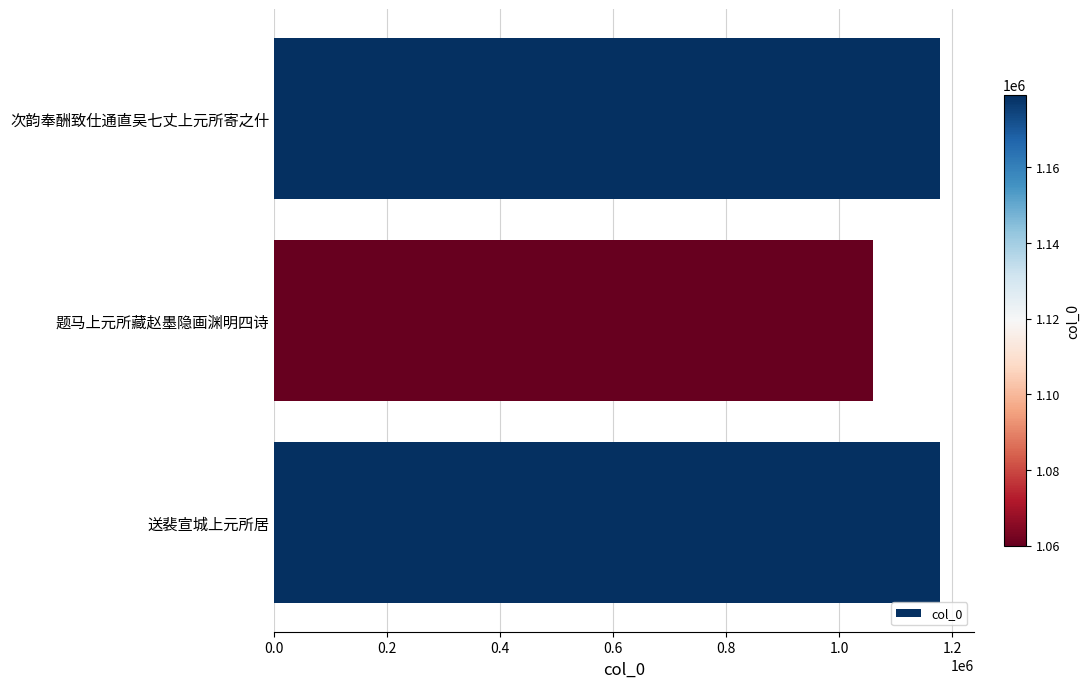

The value at 题马上元所藏赵墨隐画渊明四诗 is 1059855. True or false?

True